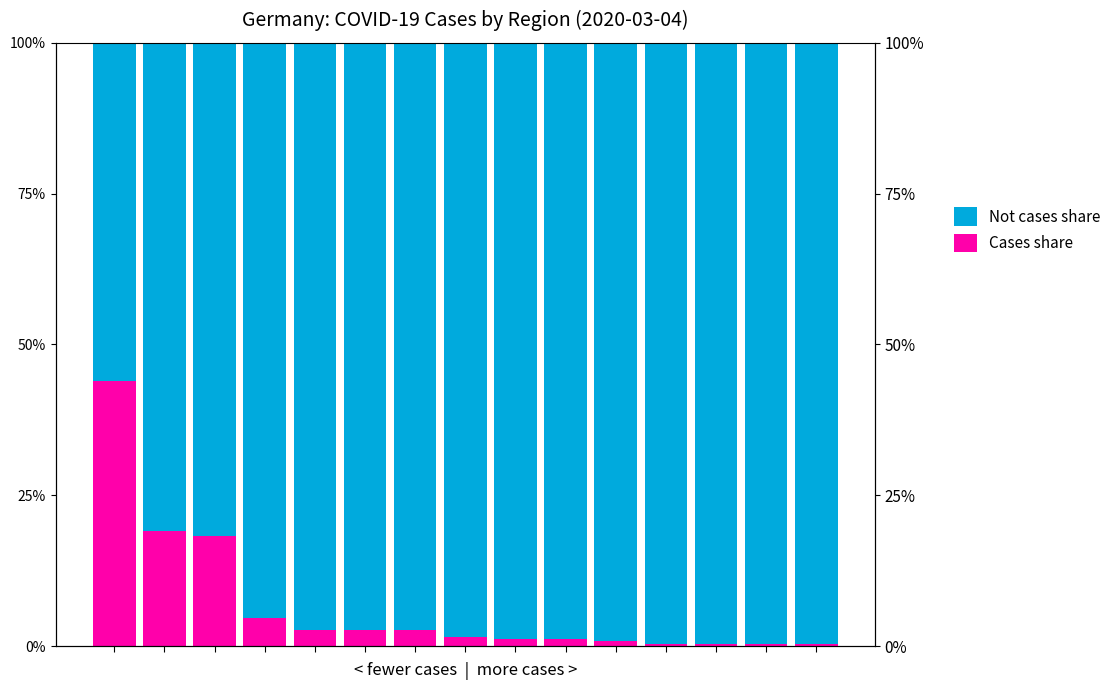

What is the lowest value of the Cases share series?

0.4